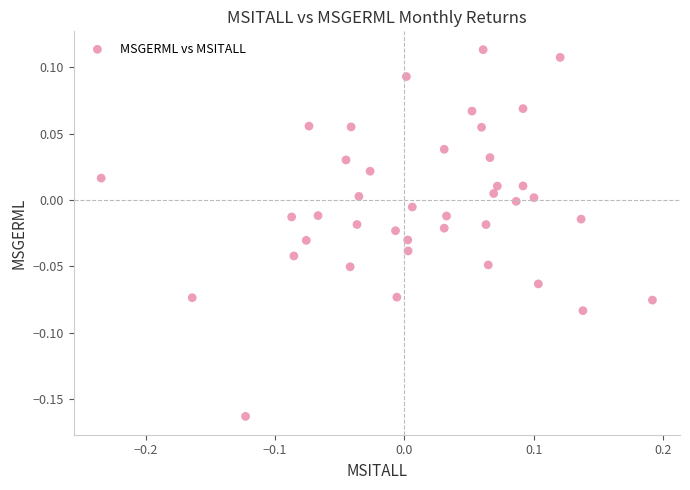

What is the range of Y values (max minus min)?

0.3